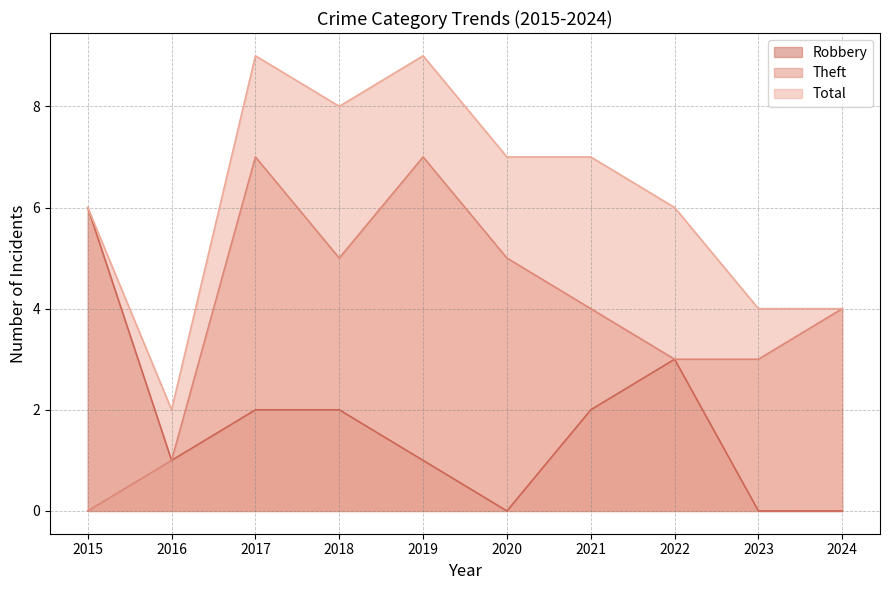

List the labels in order of Robbery value, smallest first.

2020, 2023, 2024, 2016, 2019, 2017, 2018, 2021, 2022, 2015